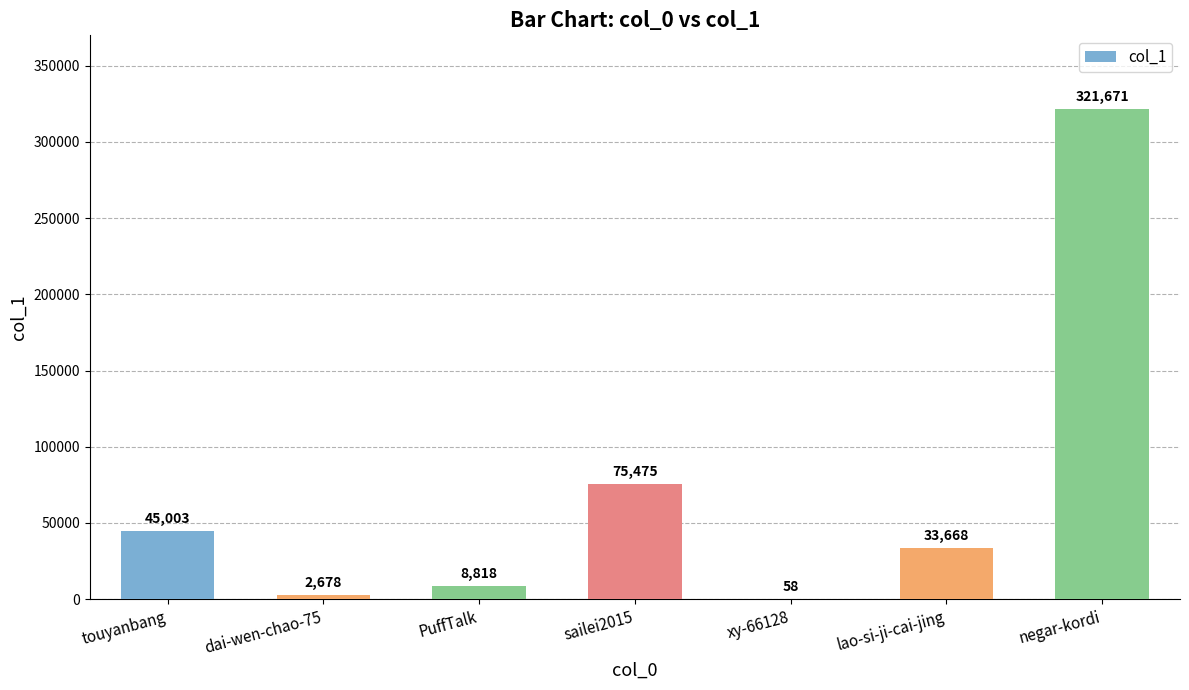

Is it true that the value at PuffTalk is 8818?

True